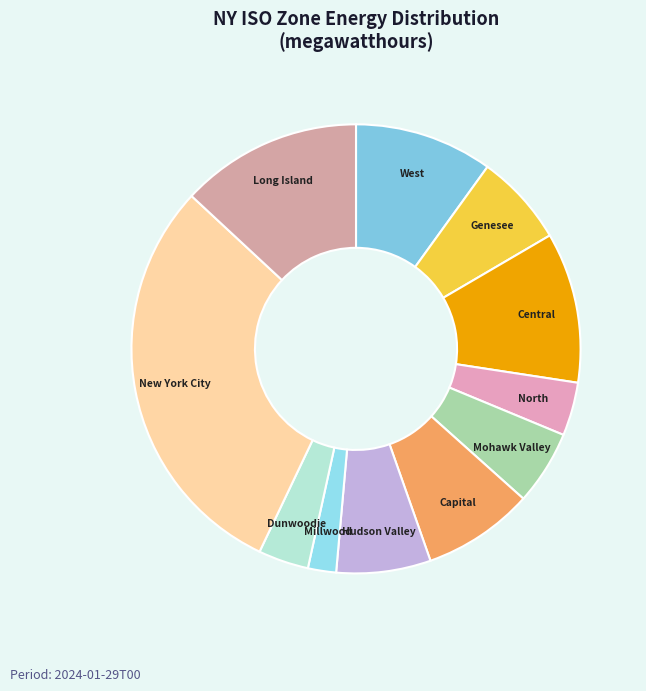

What is the ratio of the value at New York City to the value at Genesee?

4.5